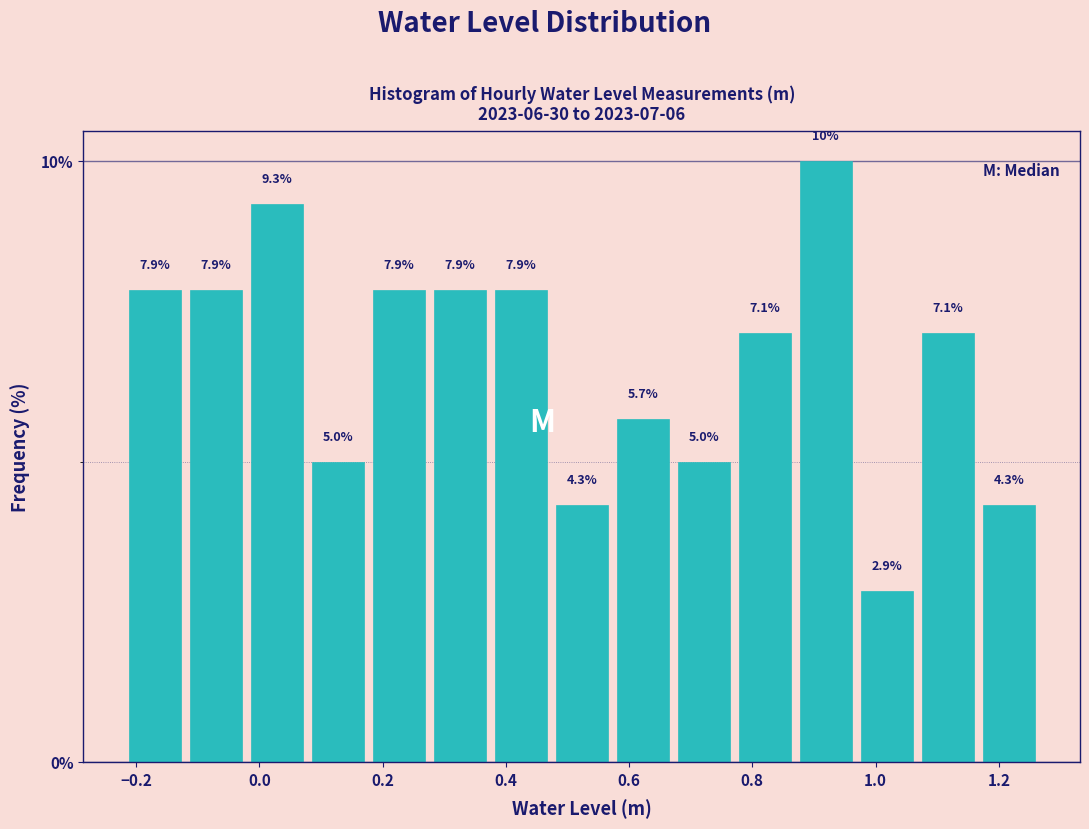

Reading left to right, list every bar in this chart as the range it spans on the x-axis followed by its height. The bar edges are not printed on the chart, so give them approximately, as read against the axis.

-0.22 to -0.12: 7.9
-0.12 to -0.02: 7.9
-0.02 to 0.08: 9.3
0.08 to 0.18: 5.0
0.18 to 0.28: 7.9
0.28 to 0.38: 7.9
0.38 to 0.48: 7.9
0.48 to 0.58: 4.3
0.58 to 0.68: 5.7
0.68 to 0.78: 5.0
0.78 to 0.86: 7.1
0.86 to 0.96: 10.0
0.96 to 1.06: 2.9
1.06 to 1.16: 7.1
1.16 to 1.26: 4.3